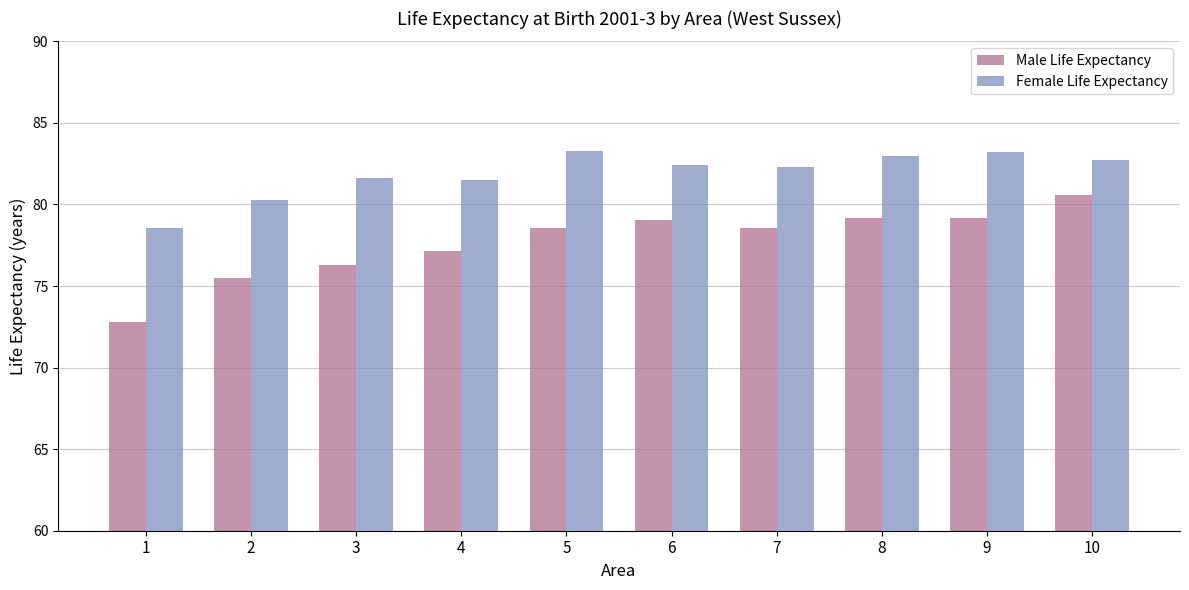

Which series has the largest range (max minus min)?

Male Life Expectancy